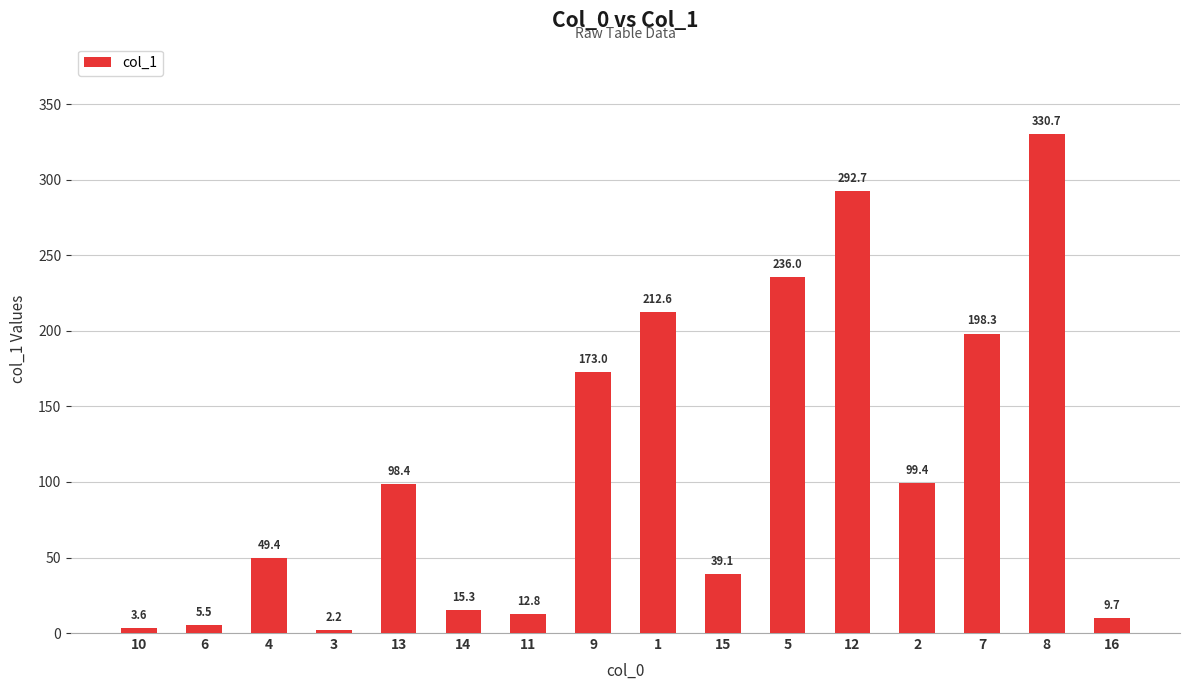

Reading left to right, list all the values displayed in this chart.

10=3.6	6=5.5	4=49.4	3=2.2	13=98.4	14=15.3	11=12.8	9=173.0	1=212.6	15=39.1	5=236.0	12=292.7	2=99.4	7=198.3	8=330.7	16=9.7